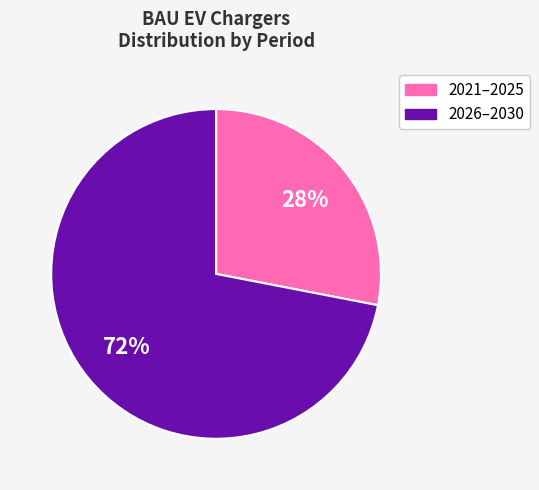

To the nearest percent, what is the average slice percentage?

50%